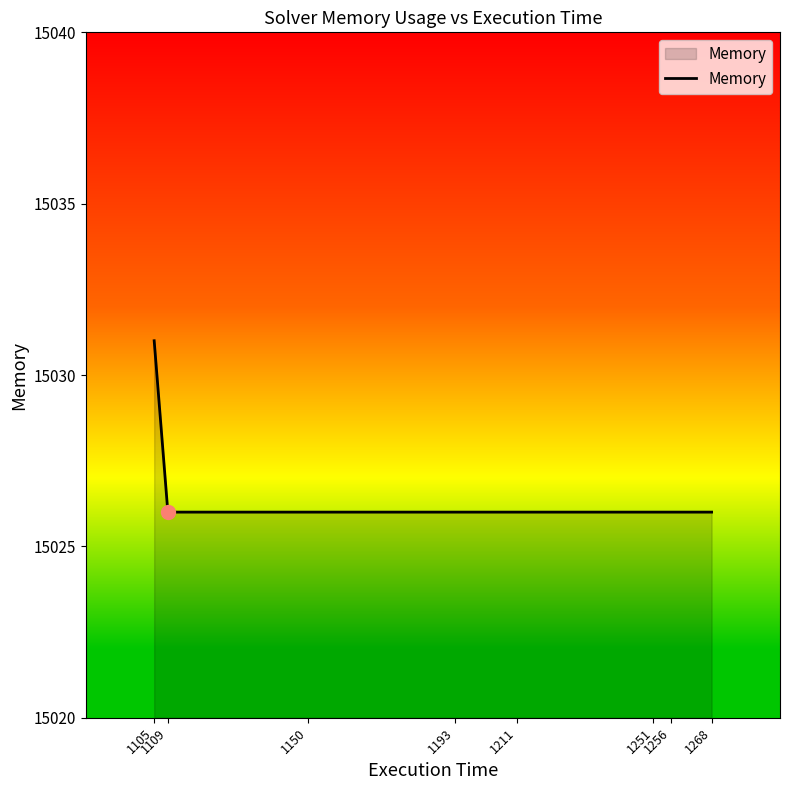

What is the sum of all values?

120213